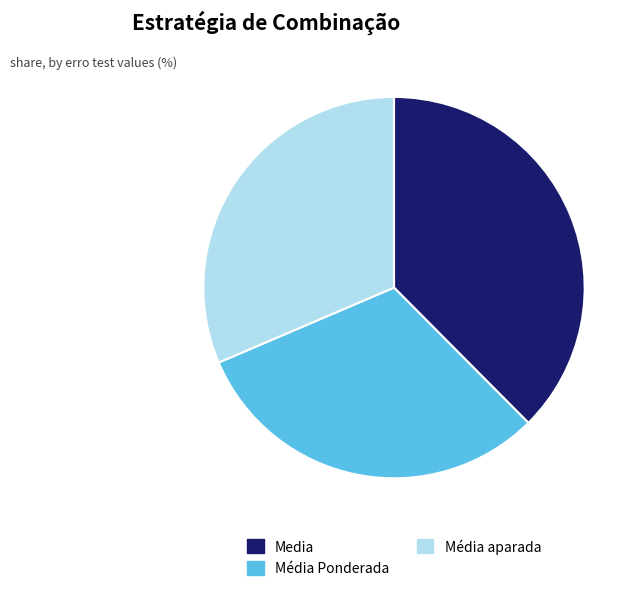

What is the largest slice in the pie chart?

Media